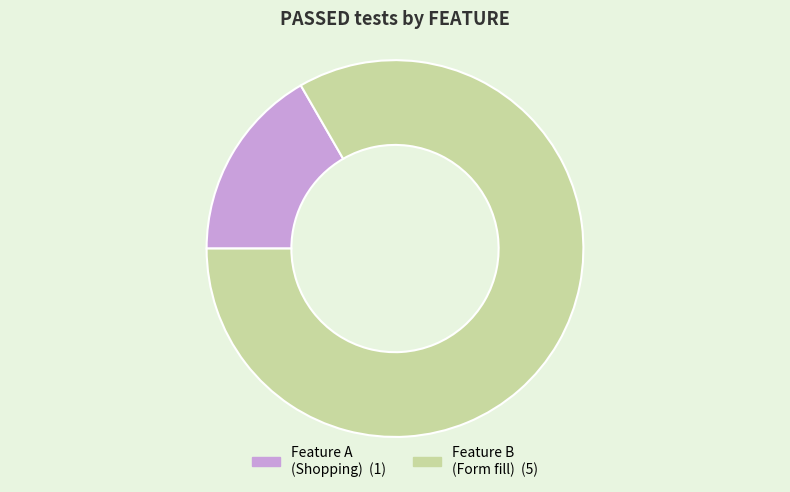

Is there any slice that represents more than half of the pie?

Yes